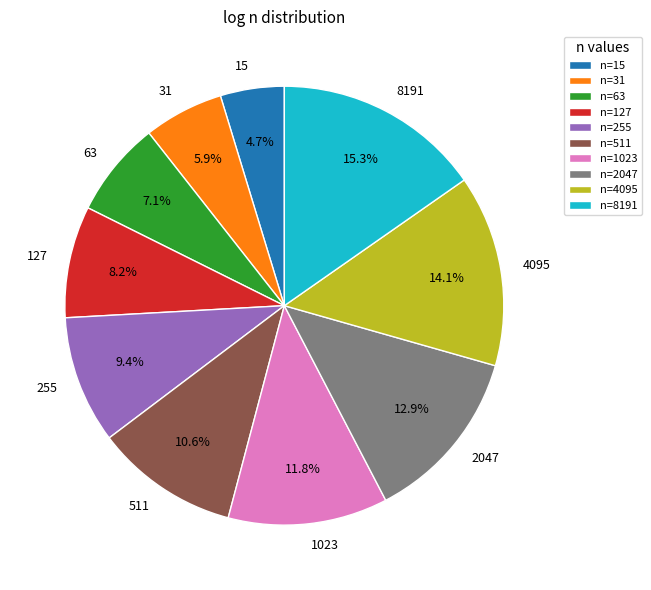

What is the smallest slice in the pie chart?

n=15